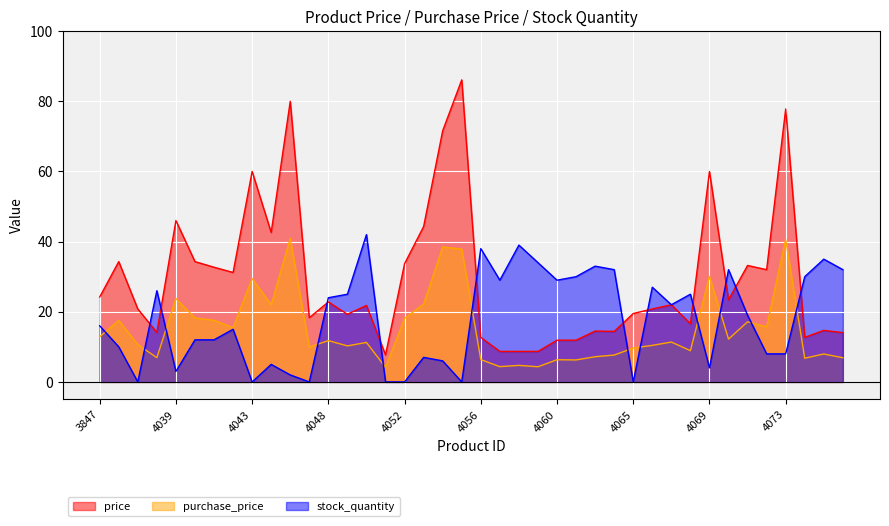

Reading left to right, transcribe all the data shown in this chart.

price: 3847=24.2	3849=34.3	3850=20.8	4032=14.1	4039=46.0	4040=34.3	4041=32.7	4042=31.2	4043=60.0	4045=42.6	4046=80.0	4047=18.3	4048=22.8	4049=19.3	4050=21.8	4051=7.7	4052=33.7	4053=44.3	4054=71.6	4055=86.1	4056=12.7	4057=8.7	4058=8.7	4059=8.7	4060=11.9	4062=11.9	4063=14.5	4064=14.4	4065=19.5	4066=20.8	4067=22.0	4068=16.6	4069=60.0	4070=23.4	4071=33.2	4072=32.0	4073=77.8	4074=12.7	4075=14.7	4076=14.1
purchase_price: 3847=12.9	3849=17.5	3850=10.6	4032=6.9	4039=23.8	4040=18.2	4041=17.6	4042=15.5	4043=29.4	4045=22.0	4046=40.9	4047=9.9	4048=11.8	4049=10.3	4050=11.3	4051=4.1	4052=18.1	4053=22.2	4054=38.5	4055=37.9	4056=6.4	4057=4.4	4058=4.7	4059=4.3	4060=6.3	4062=6.3	4063=7.2	4064=7.7	4065=9.7	4066=10.4	4067=11.4	4068=8.9	4069=30.1	4070=12.2	4071=17.1	4072=15.7	4073=40.6	4074=6.8	4075=8.0	4076=6.9
stock_quantity: 3847=16.0	3849=10.0	3850=0.0	4032=26.0	4039=3.0	4040=12.0	4041=12.0	4042=15.0	4043=0.0	4045=5.0	4046=2.0	4047=0.0	4048=24.0	4049=25.0	4050=42.0	4051=0.0	4052=0.0	4053=7.0	4054=6.0	4055=0.0	4056=38.0	4057=29.0	4058=39.0	4059=34.0	4060=29.0	4062=30.0	4063=33.0	4064=32.0	4065=0.0	4066=27.0	4067=22.0	4068=25.0	4069=4.0	4070=32.0	4071=19.0	4072=8.0	4073=8.0	4074=30.0	4075=35.0	4076=32.0